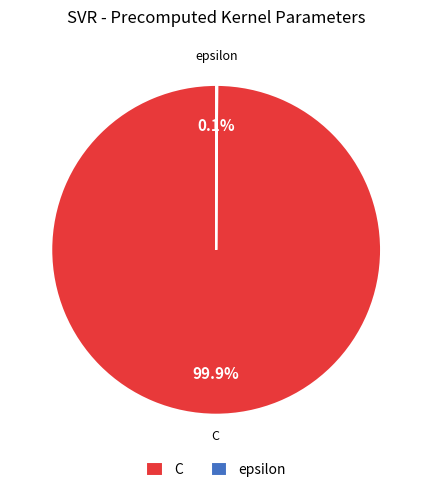

Which category has the biggest portion of the pie?

C